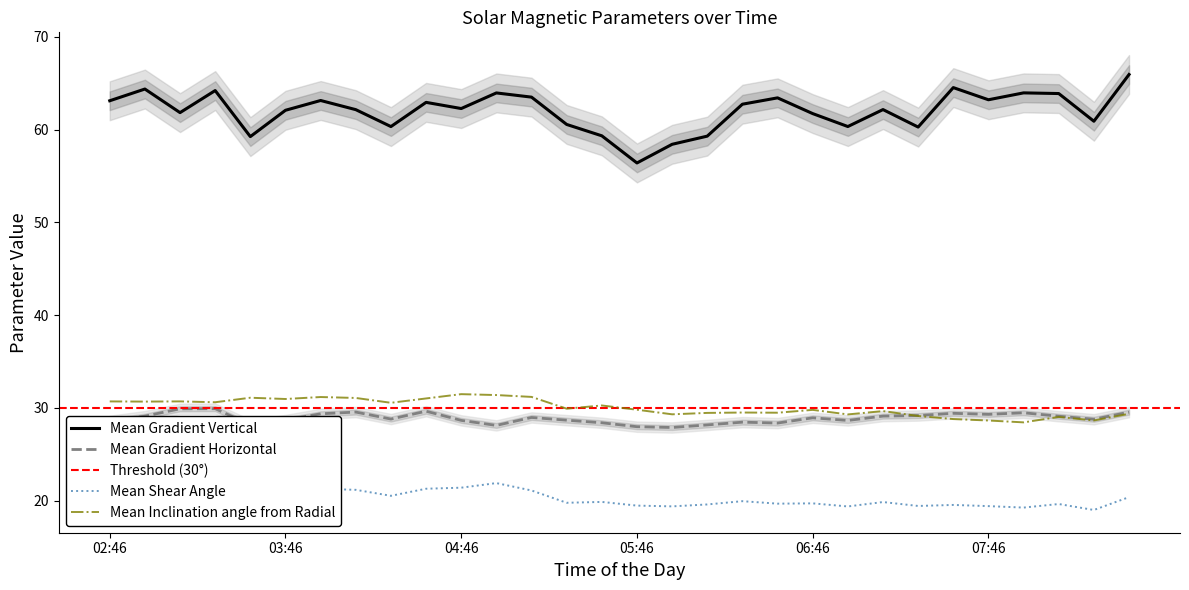

At which category does the chart reach its minimum across all series?

08:22